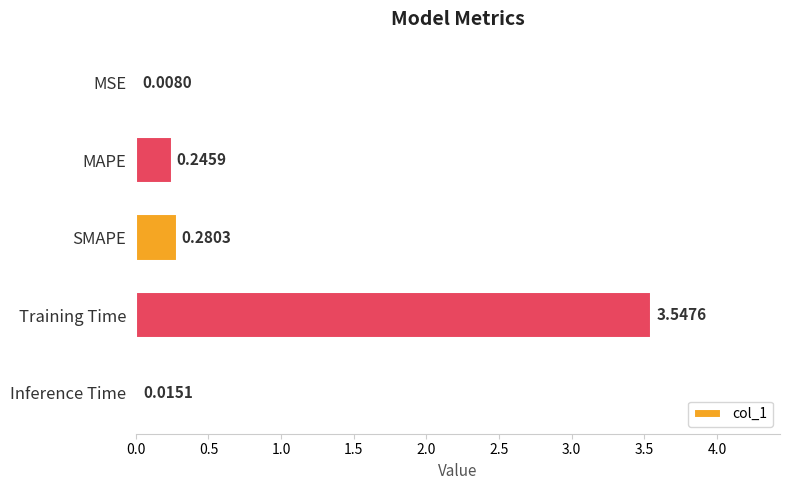

What is the sum of the values at Training Time and SMAPE?

3.8